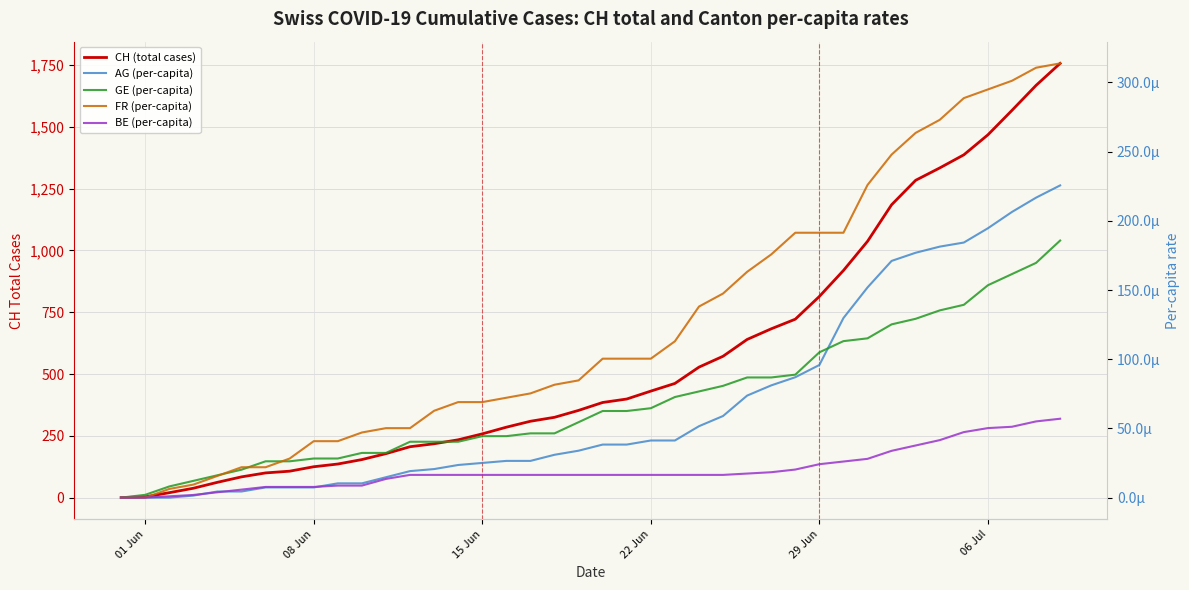

The BE (per-capita) series shows 0.0 at 26. True or false?

False